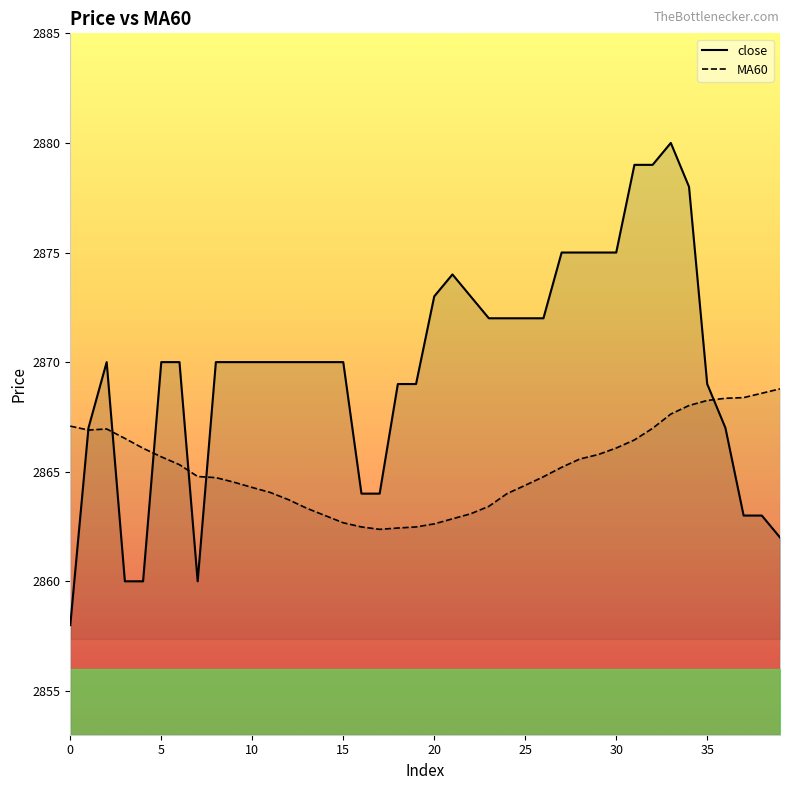

The value of close at 0 is 2858.0. True or false?

True